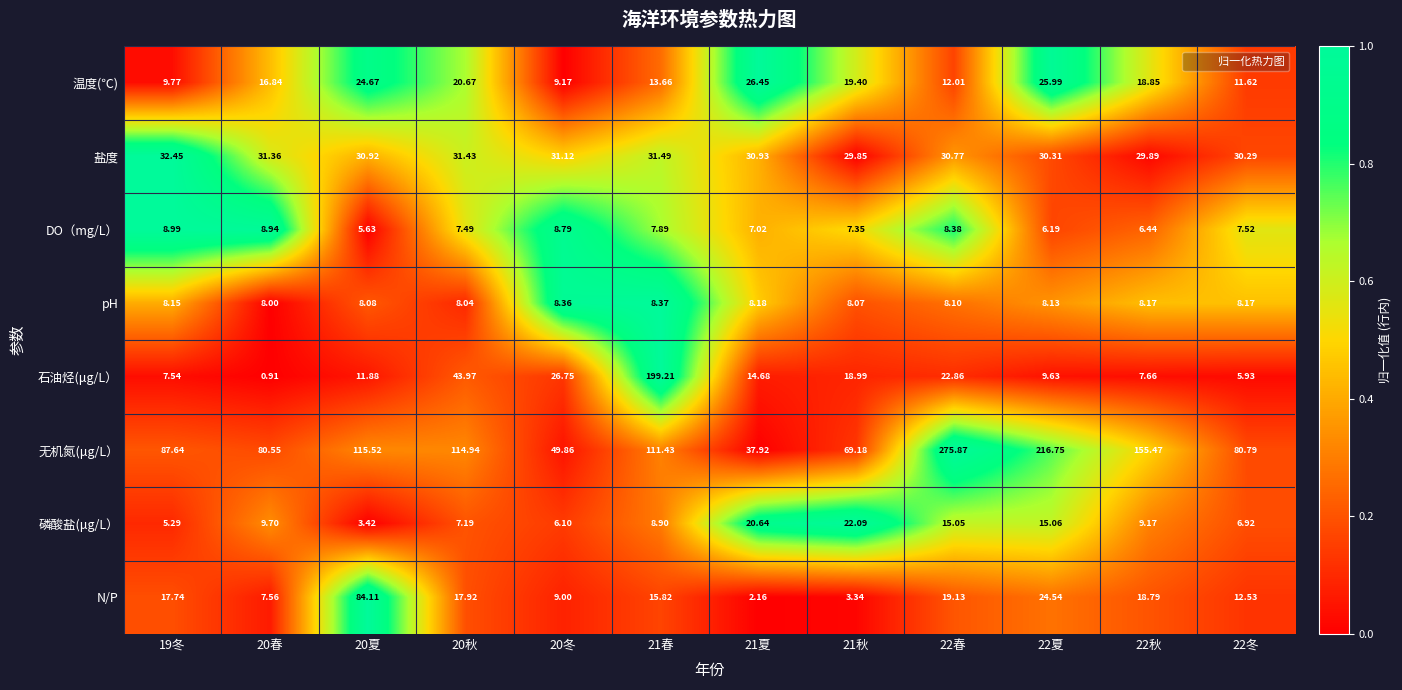

Which series has the largest total across all categories?

无机氮(μg/L）